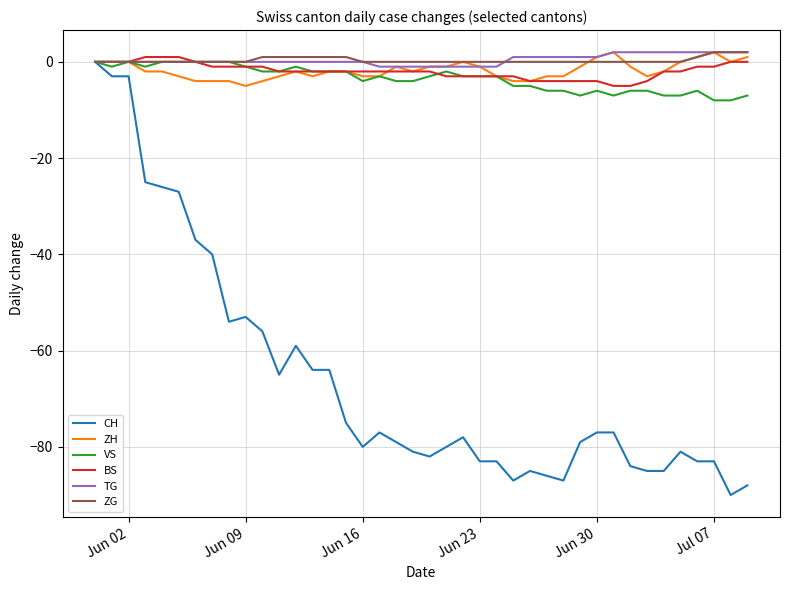

Which series has the widest spread of values?

CH